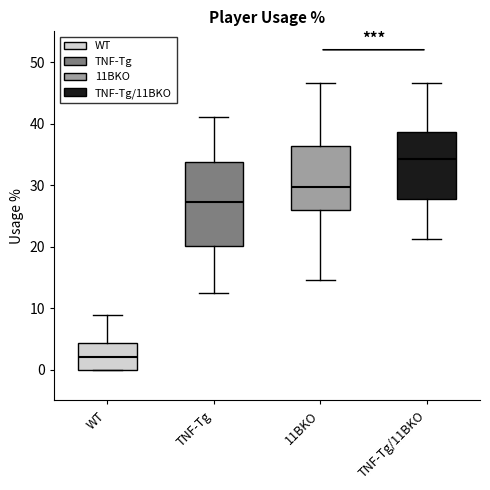

Where is the upper edge of the box for 11BKO on the y-axis? The values are not printed on the chart, so give them approximately, as read against the axis.

36